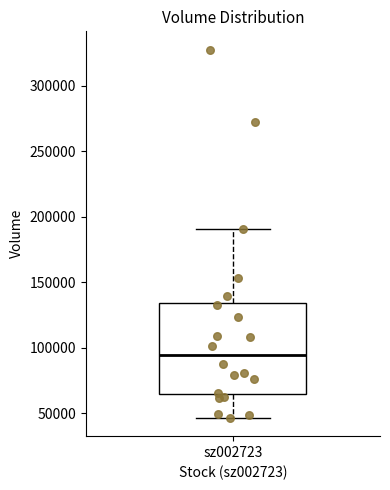

Read this box plot against the y-axis: the position of the median line, the range covered by the box, and the ends of both whiskers. The values are not printed on the chart, so give them approximately, as read against the axis.

median 95000, box 65000 to 135000, whiskers 45000 to 190000